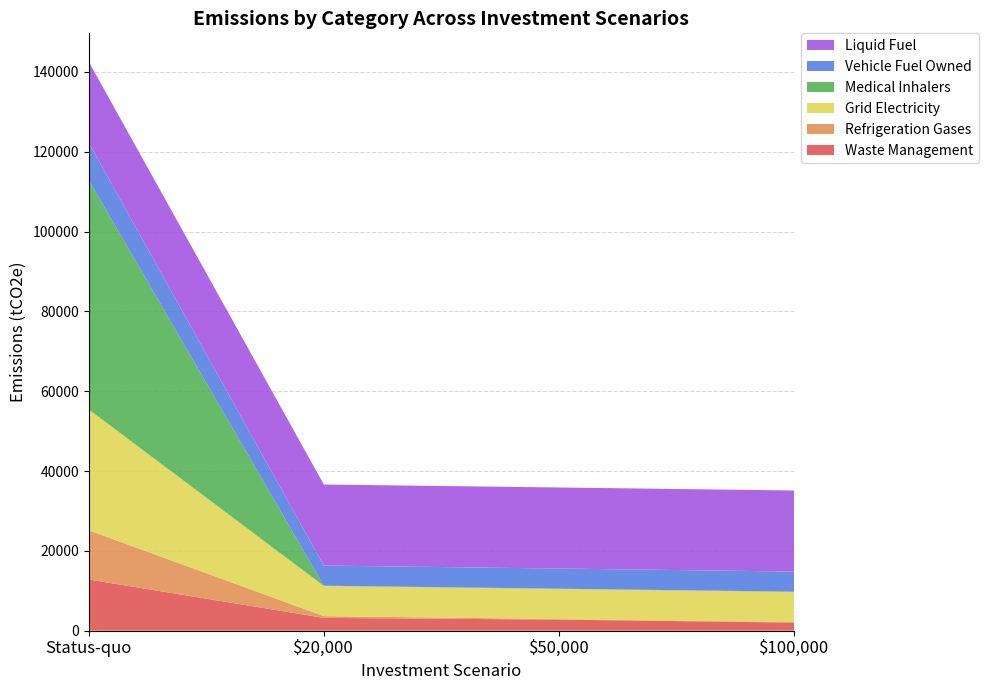

Reading right to left, what are all the values shown in this chart?

Waste Management: 2024.5	2776.9	3207.0	12828.0
Refrigeration Gases: 123.3	123.3	438.0	12330.2
Grid Electricity: 7567.7	7567.7	7567.7	30270.9
Medical Inhalers: 57.5	57.5	57.5	57472.4
Vehicle Fuel Owned: 5043.7	5043.7	5043.7	9340.2
Liquid Fuel: 20310.0	20310.0	20310.0	20310.0